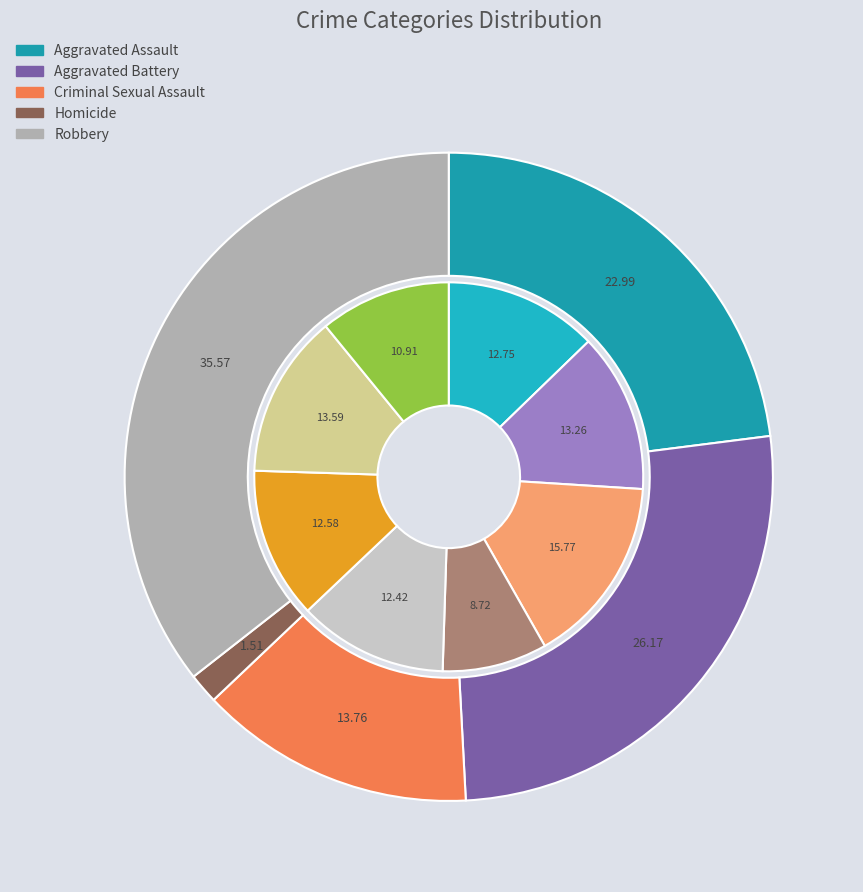

Does 7 represent more than half of the total?

No